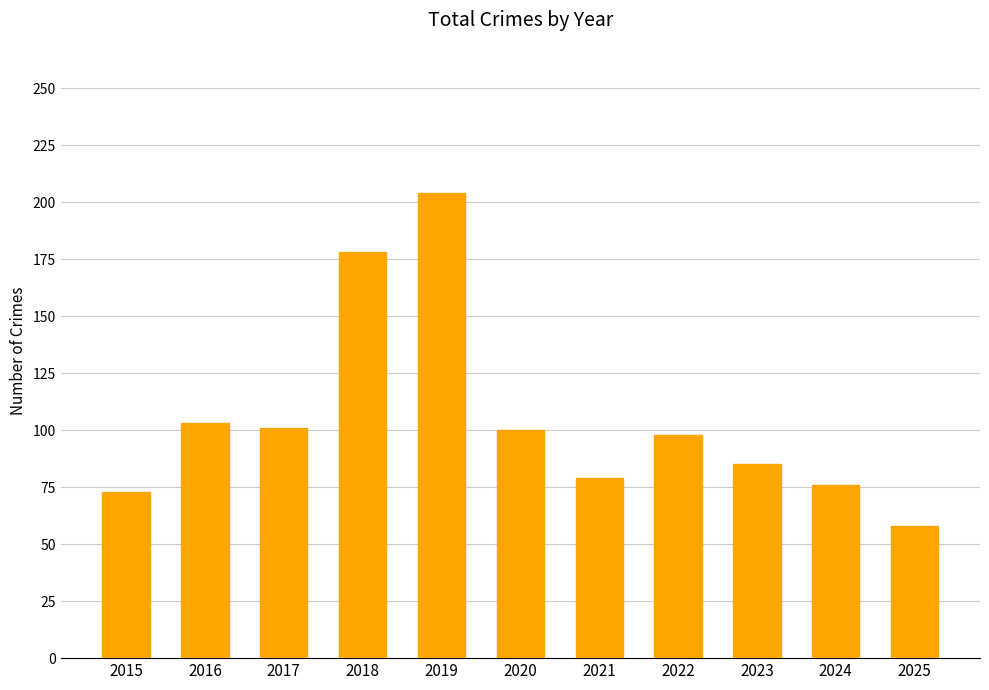

What is the ratio of the value at 2018 to the value at 2016?

1.7